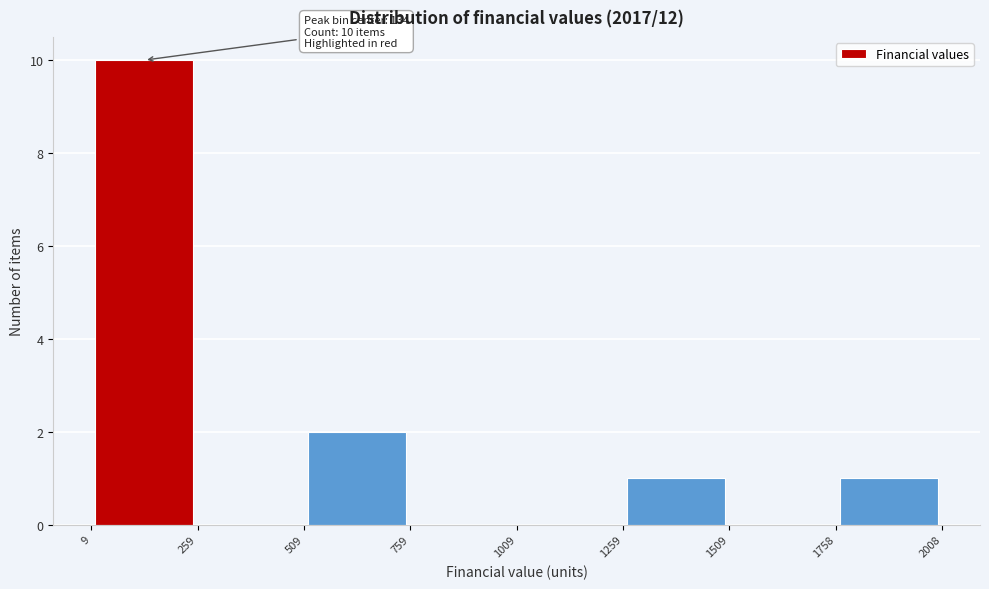

Which range on the x-axis has the tallest bar?

9 to 259